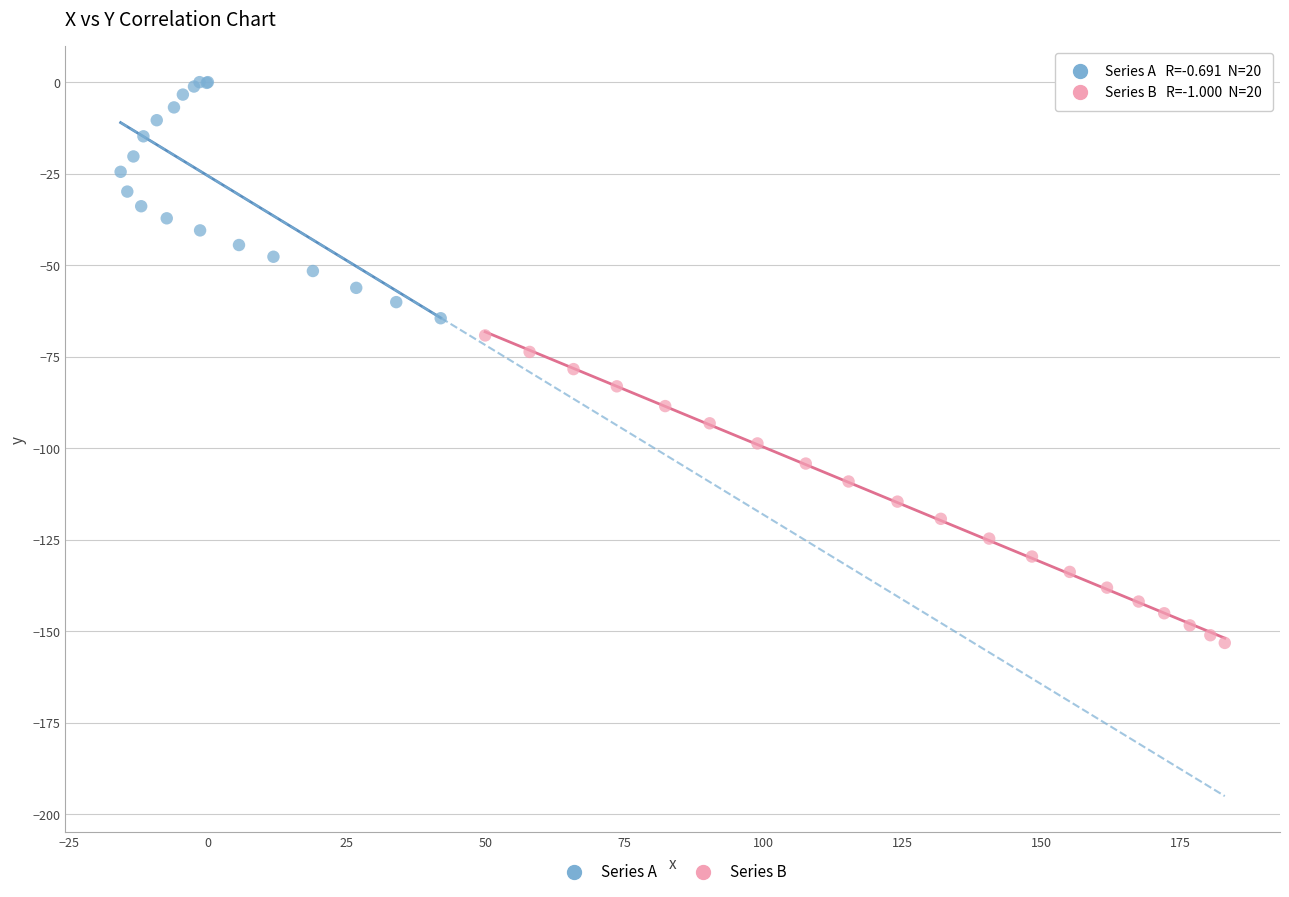

What are all the series names shown in the legend?

Series A, Series B